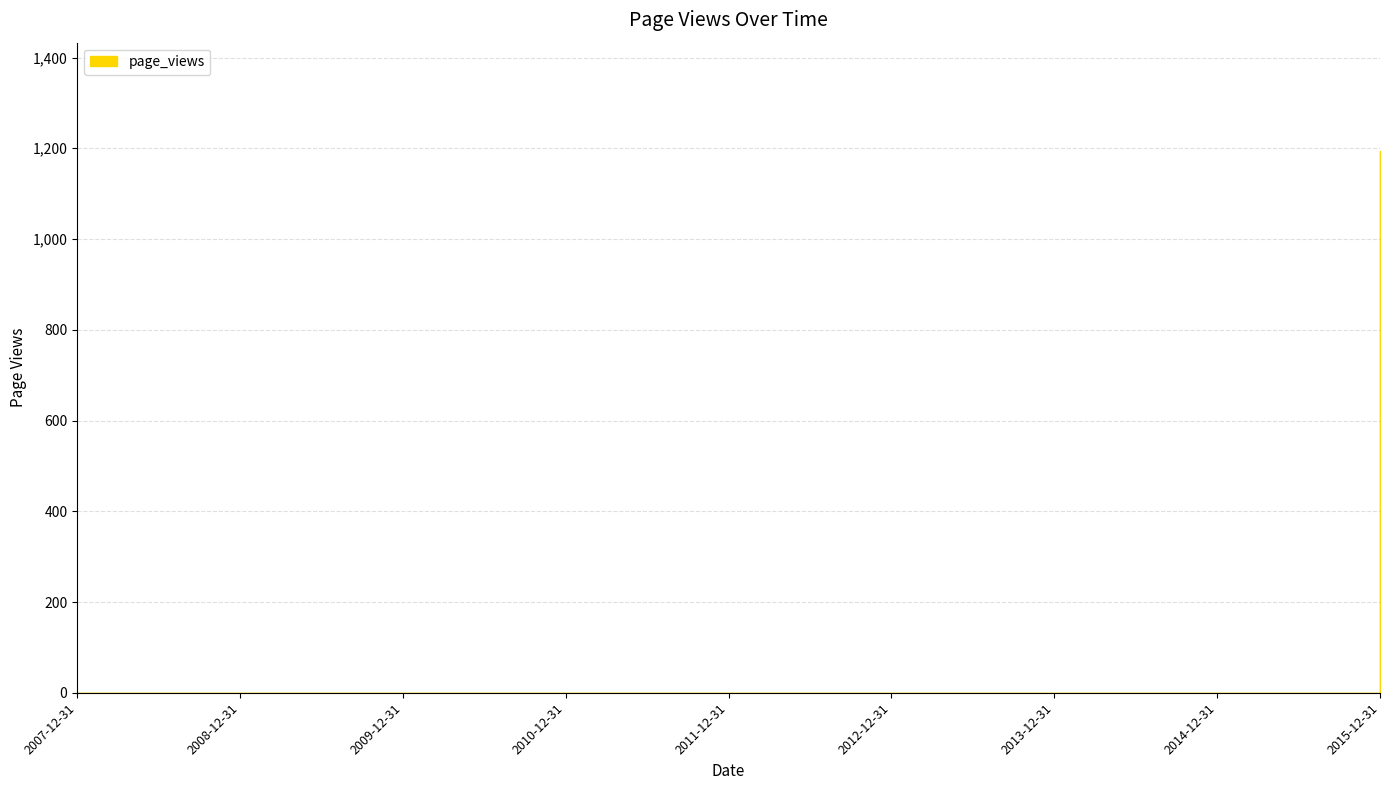

Which has a higher value, 2015-12-31 or 2009-12-31?

2015-12-31